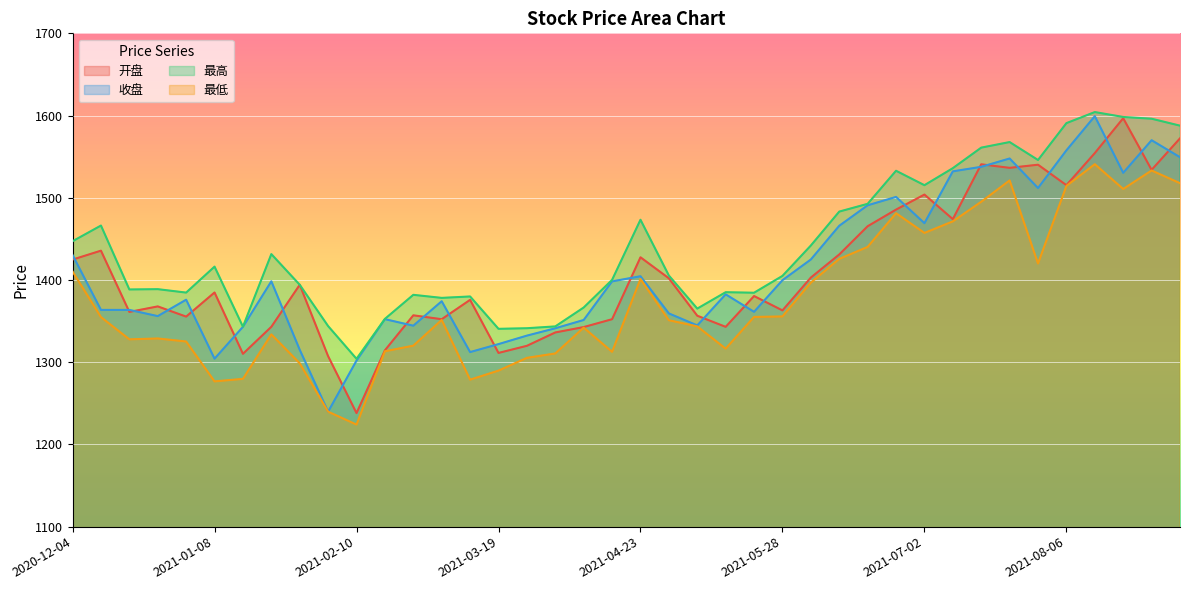

Which series has the largest total across all categories?

最高